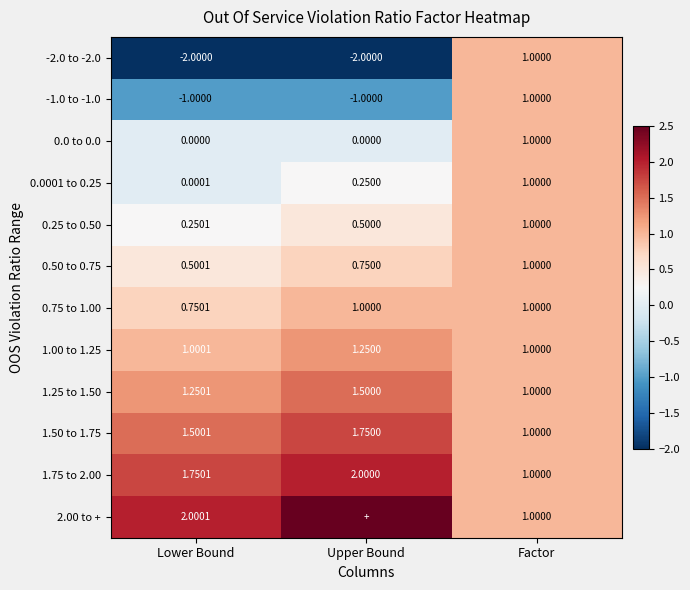

What is the approximate value of 1.00 to 1.25 at Lower Bound?

1.0